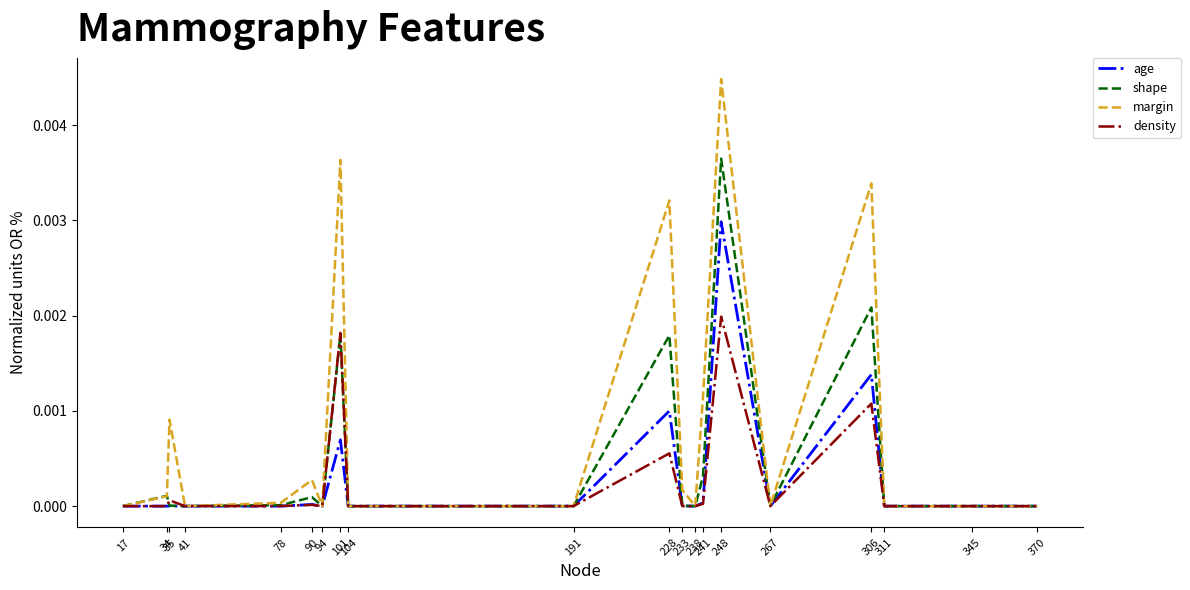

List the series in order of their peak value, lowest first.

density, age, shape, margin